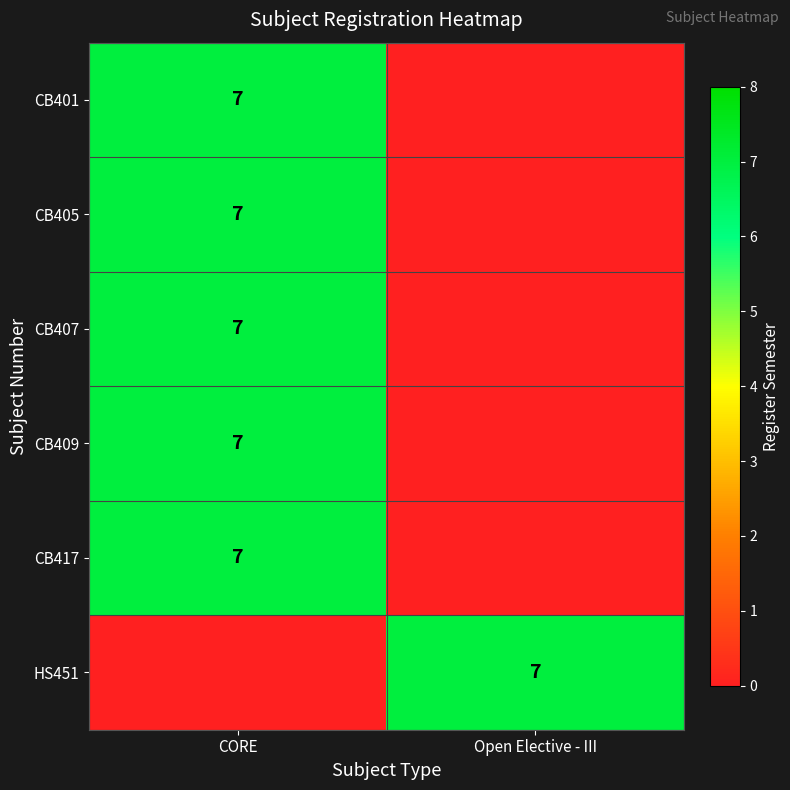

At which category is the sum across all series the highest?

CORE